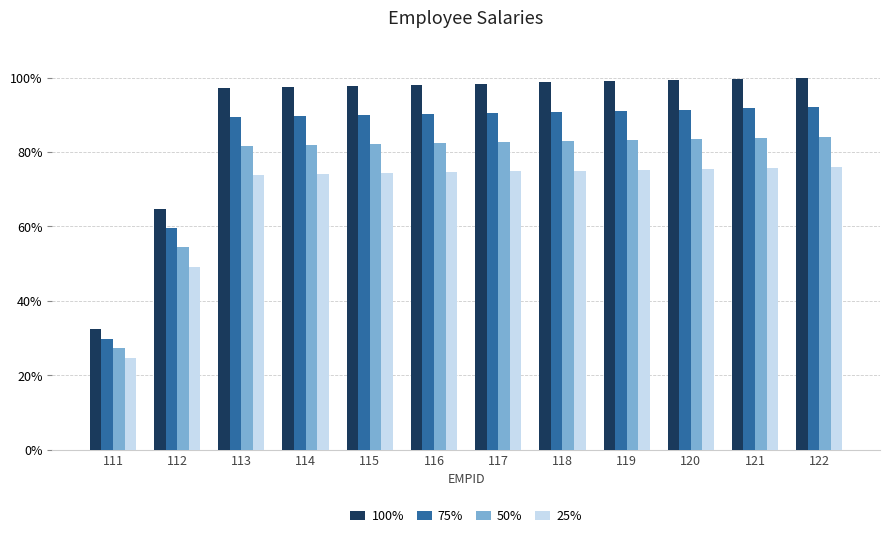

What is the difference between the highest and lowest values at 118?

0.2